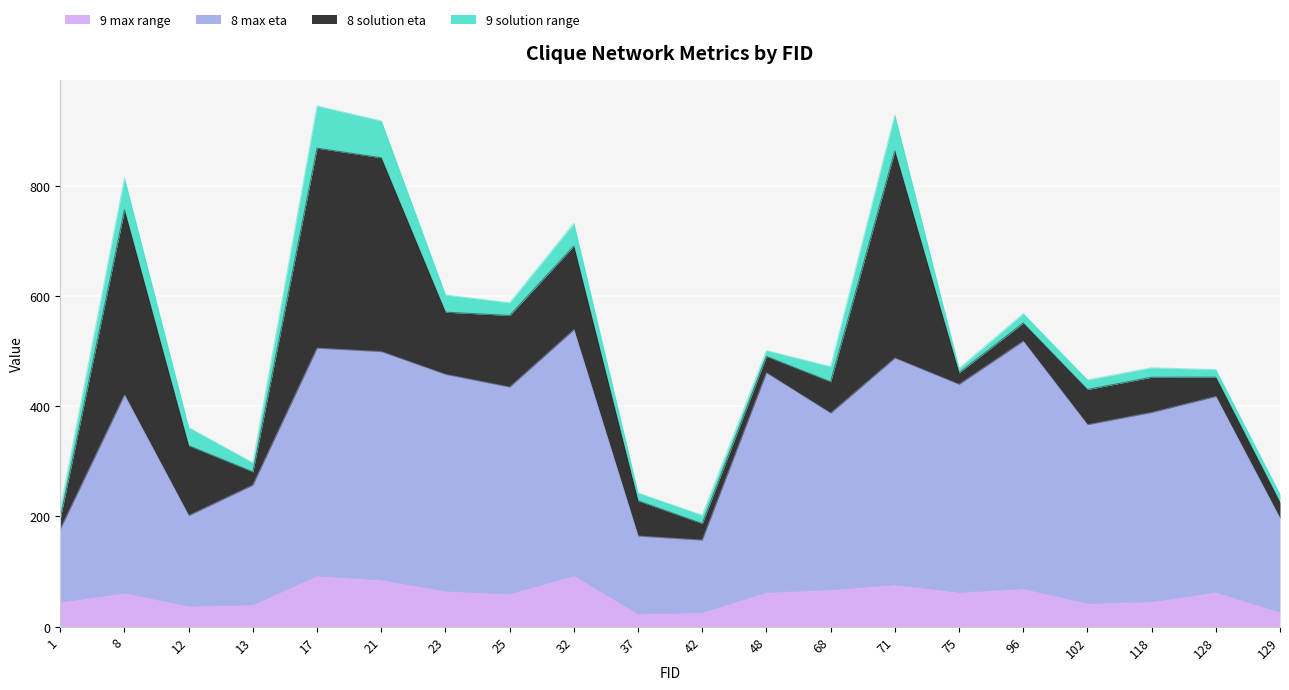

Between 13 and 32, which series saw the biggest shift?

8 max eta